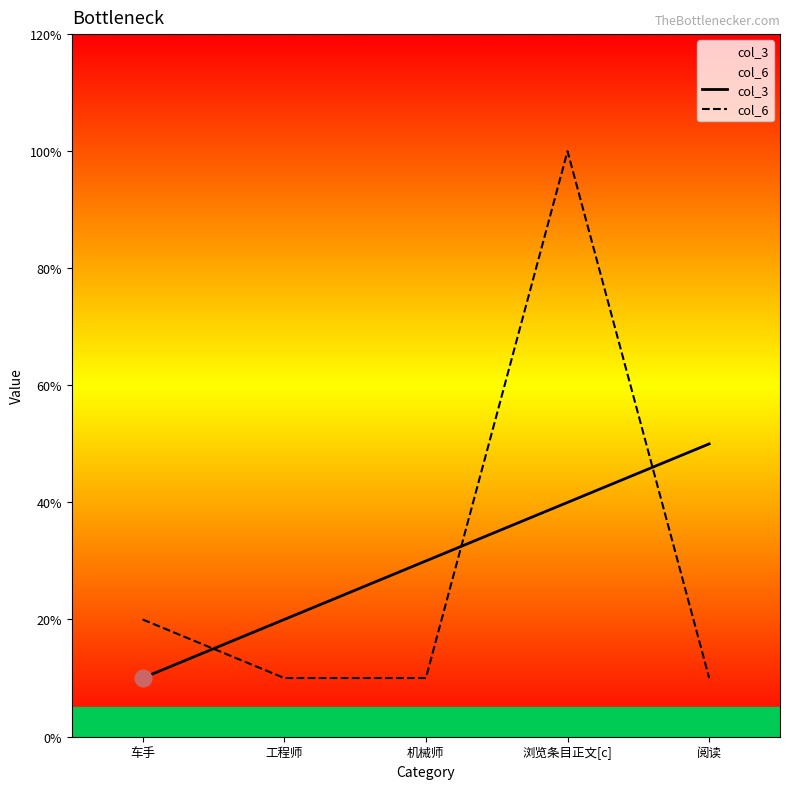

Which category has the lowest value across all series?

车手